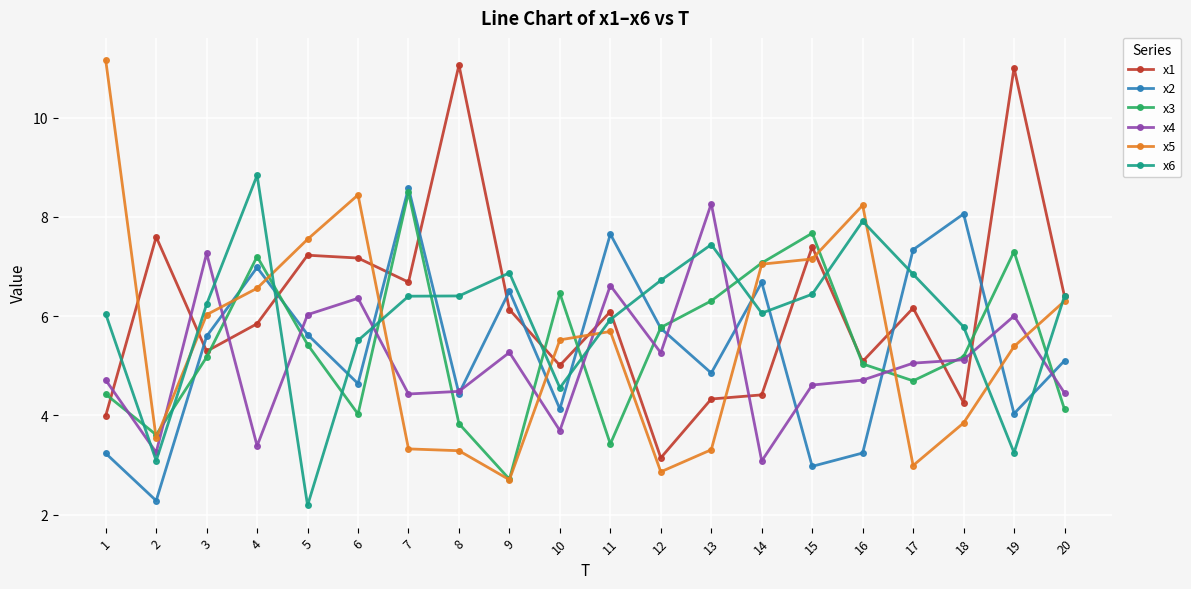

How many values in the x2 series exceed 5?

11